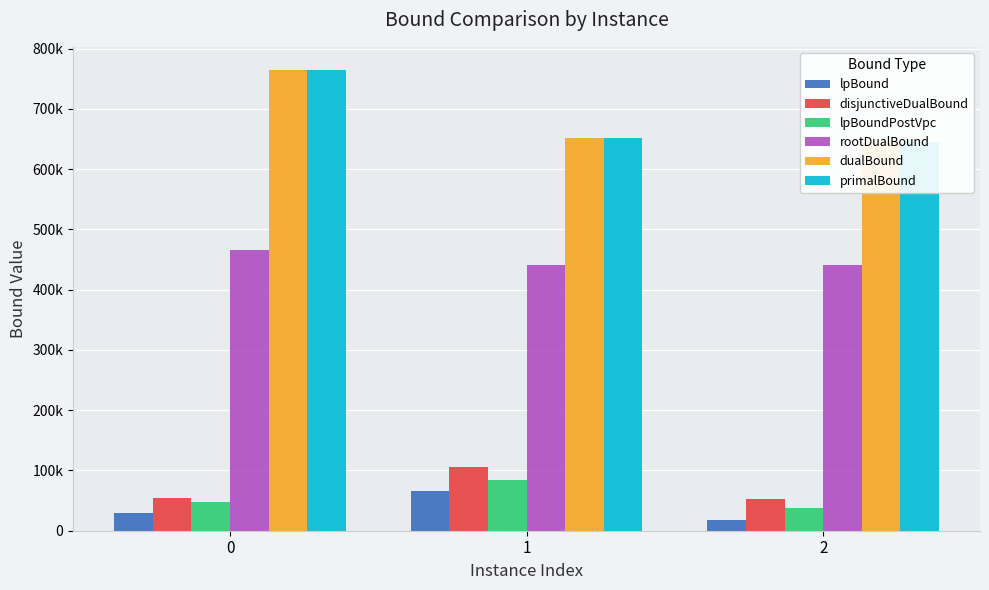

The lpBound series shows 13964.8 at 0. True or false?

False